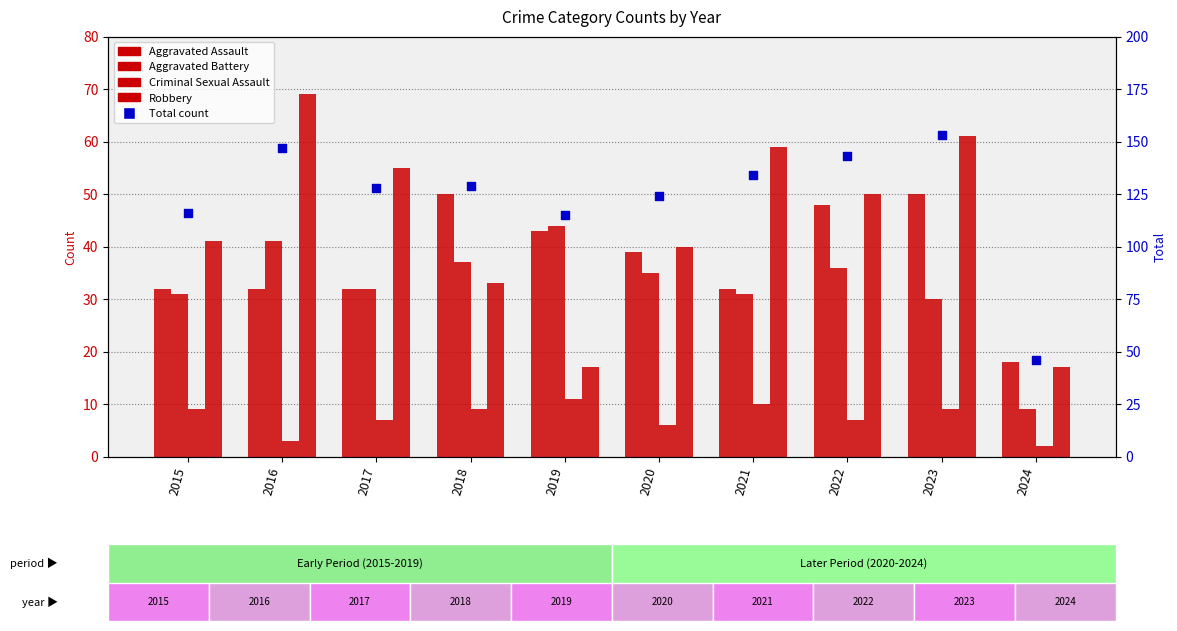

What is the total value across all series at 2015?

229